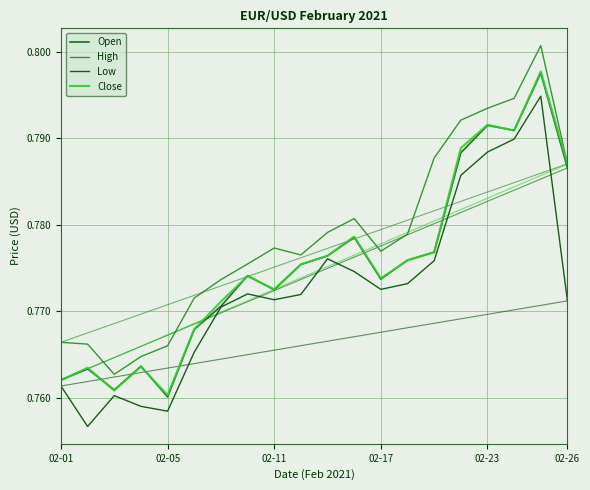

How many distinct data groups are displayed?

4